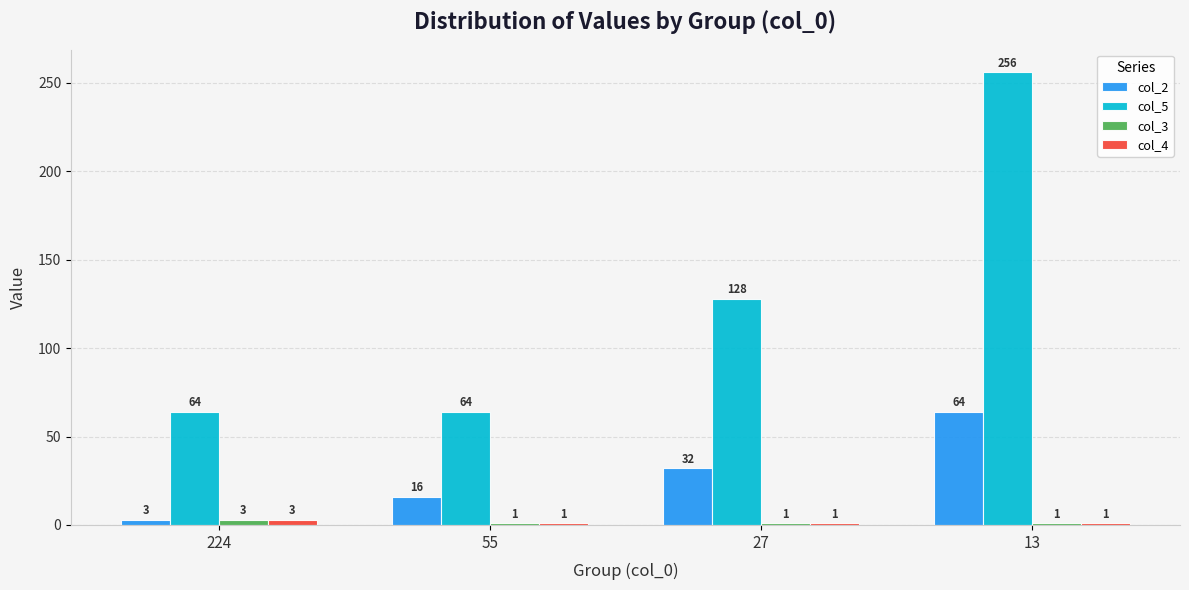

What is the total value across all series at 224?

73